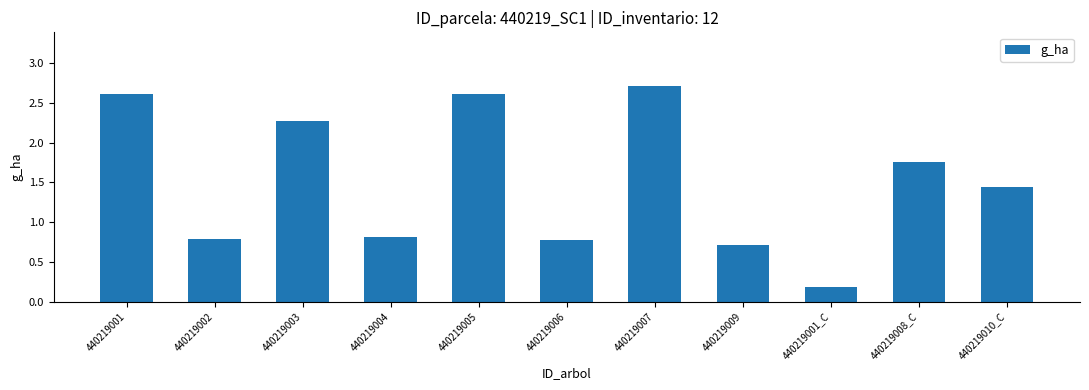

What is the change in value from 440219003 to 440219007?

+0.4